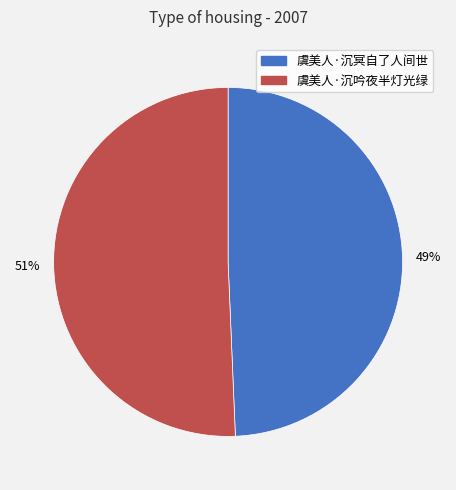

Do 虞美人·沉吟夜半灯光绿 and 虞美人·沉冥自了人间世 together represent more than half of the pie?

Yes